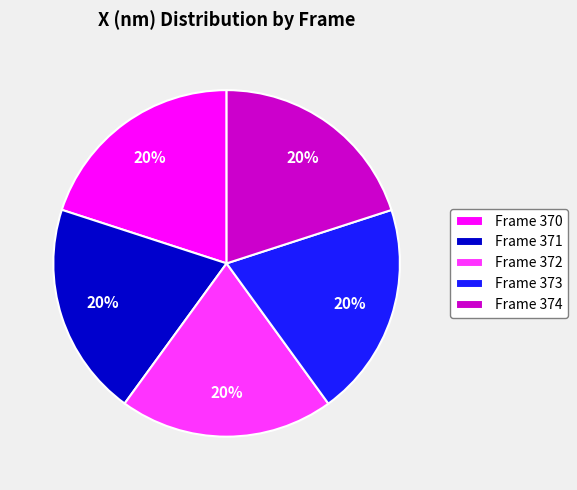

How many slices are in this pie chart?

5